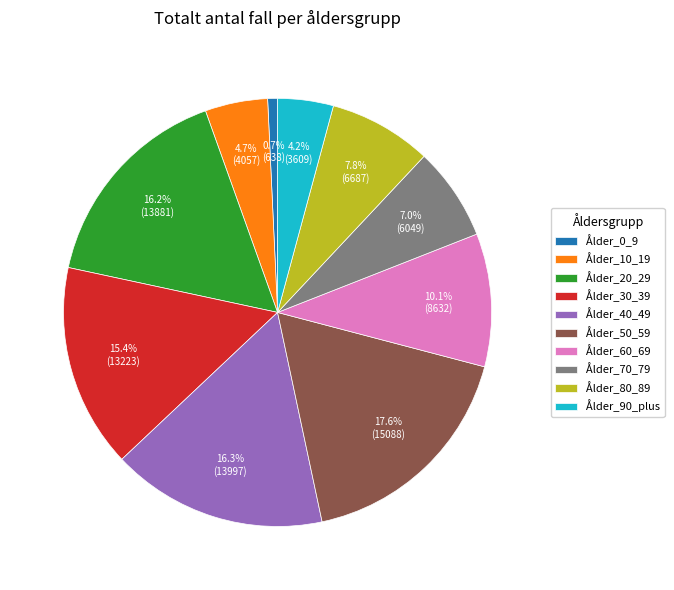

Which slice is the largest?

Ålder_50_59